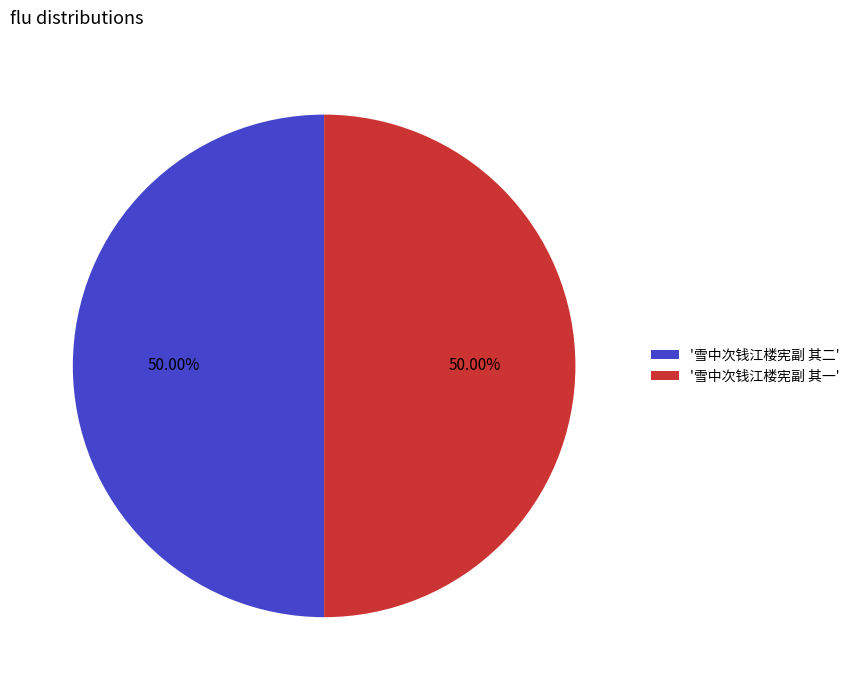

What is the ratio of the value at '雪中次钱江楼宪副 其二' to the value at '雪中次钱江楼宪副 其一'?

1.0